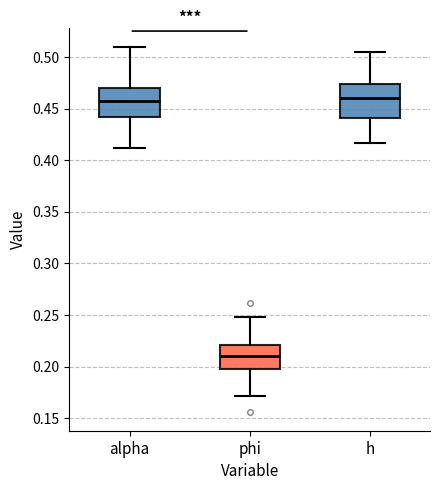

Where is the lower edge of the box for phi on the y-axis? The values are not printed on the chart, so give them approximately, as read against the axis.

0.200